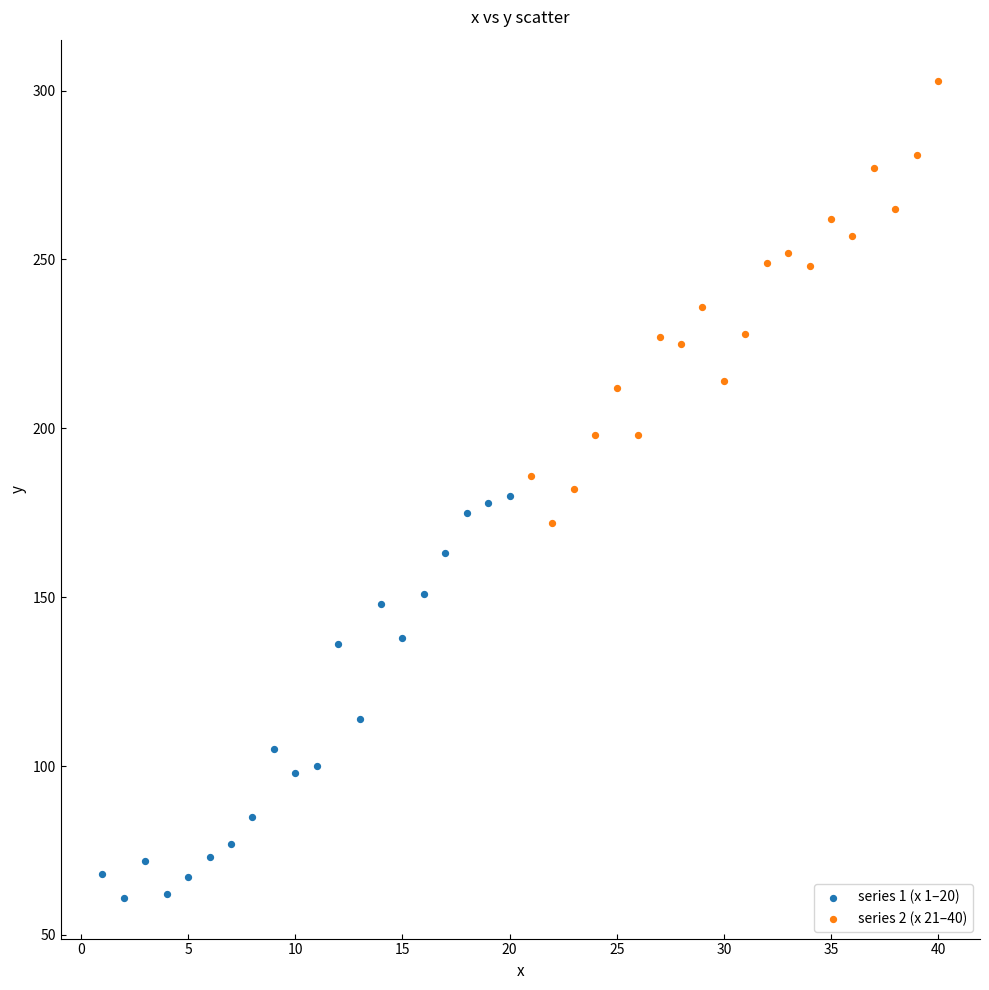

Which series has the widest spread of Y values?

series 2 (x 21–40)